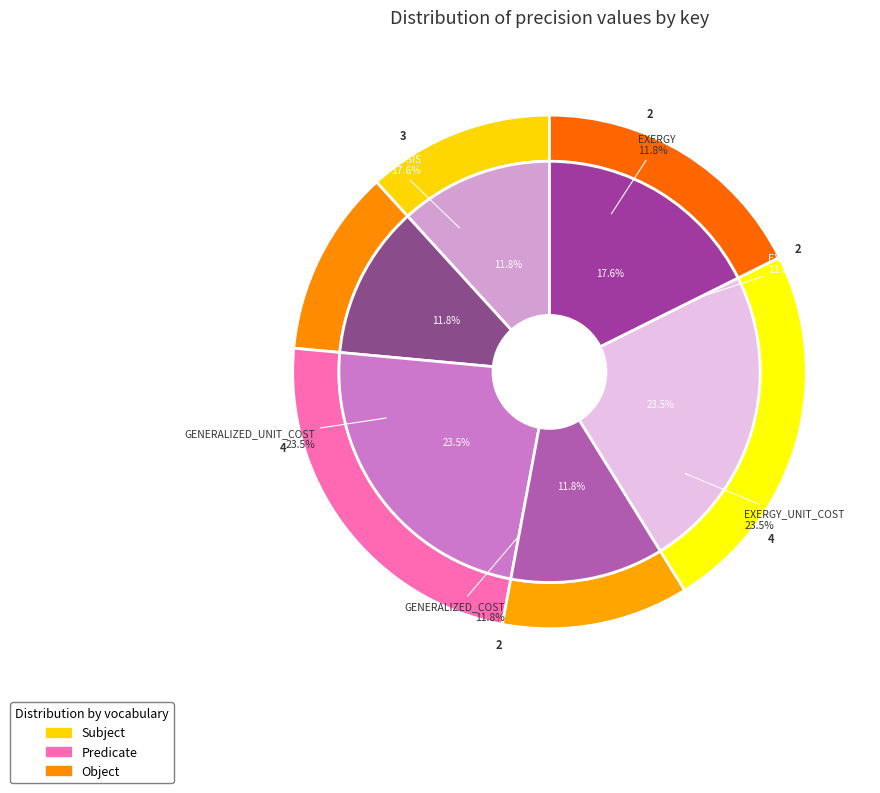

The EXERGY_UNIT_COST slice represents 37% of the pie. True or false?

False